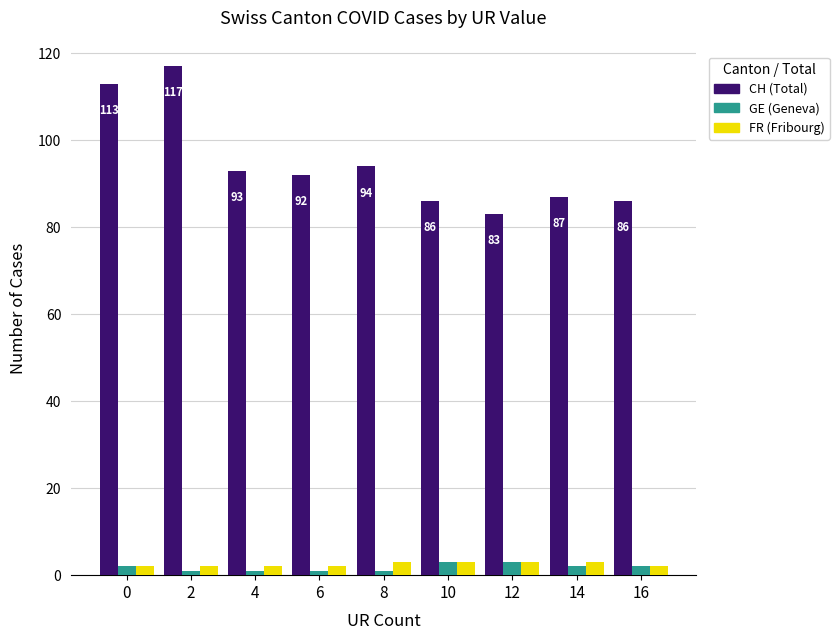

How many bars are there in each group?

3